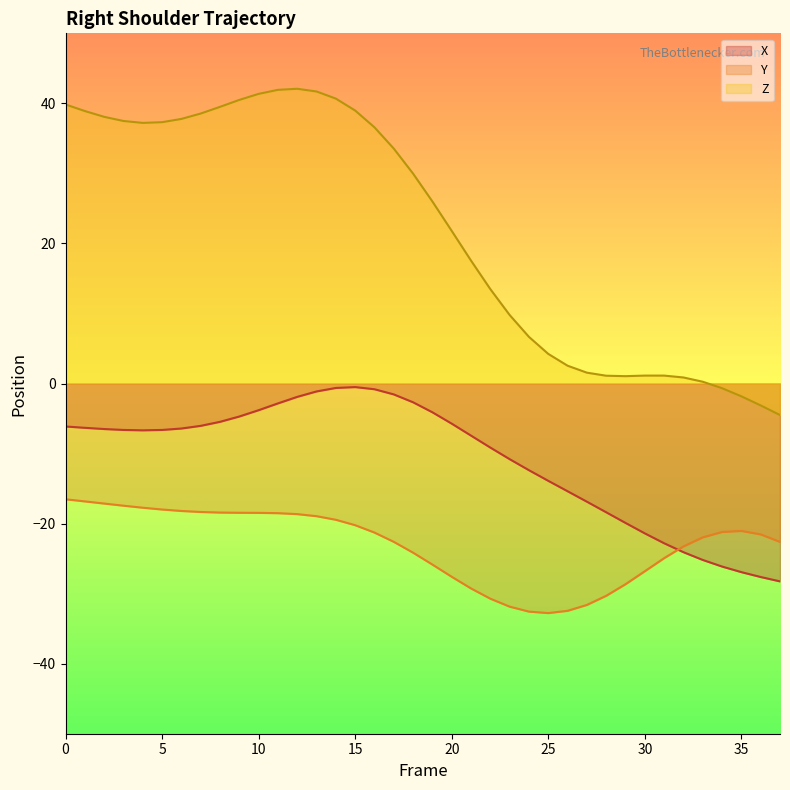

What is the approximate value of Y at 35?

-21.0